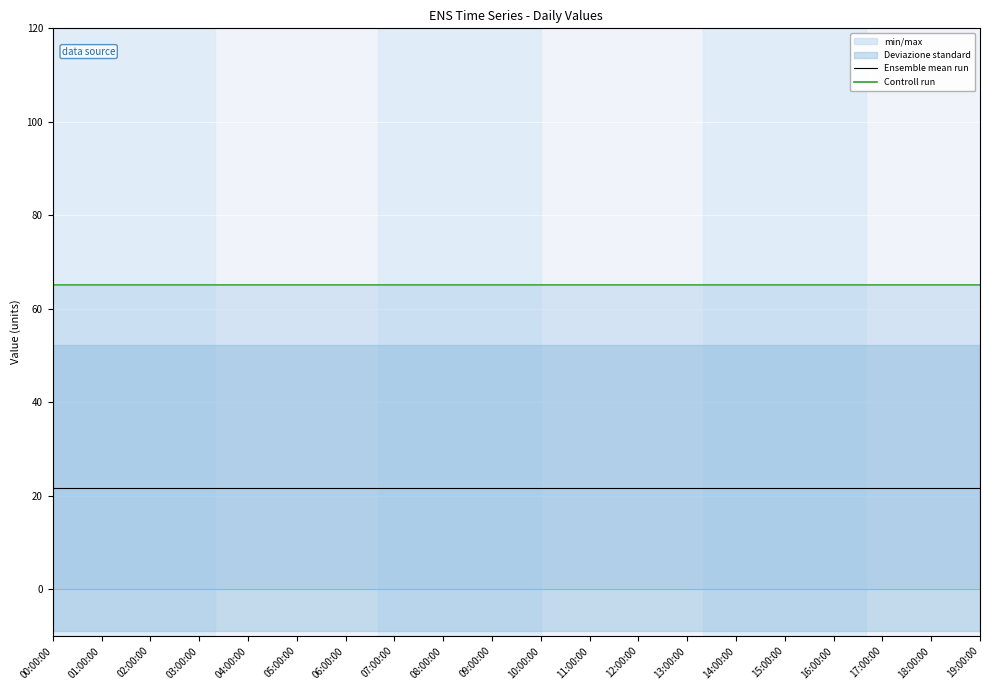

At which label is Ensemble mean run closest to 21?

00:00:00